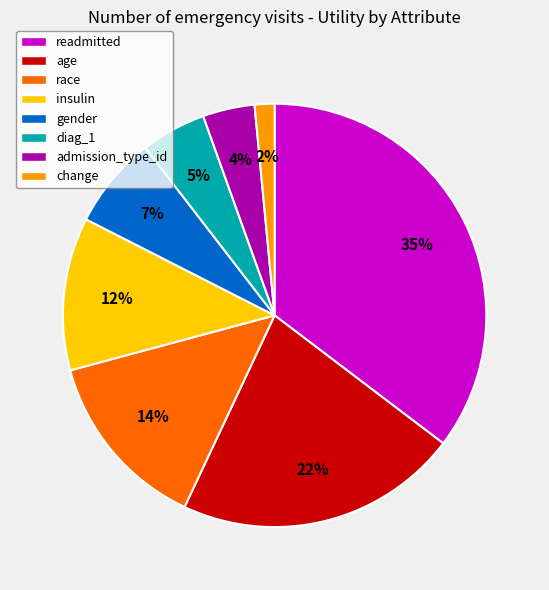

Count the number of slices in the pie.

8